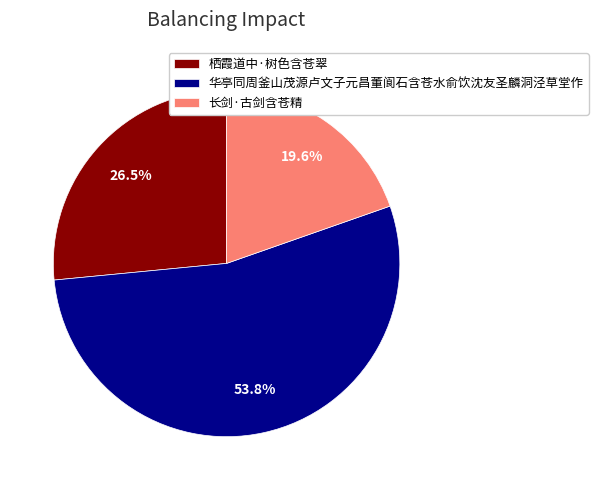

To the nearest percent, what percentage of the pie is 长剑·古剑含苍精?

20%